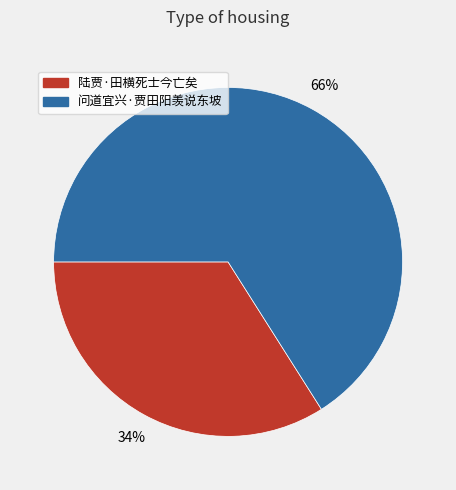

Do 陆贾·田横死士今亡矣 and 问道宜兴·贾田阳羡说东坡 together represent more than half of the pie?

Yes